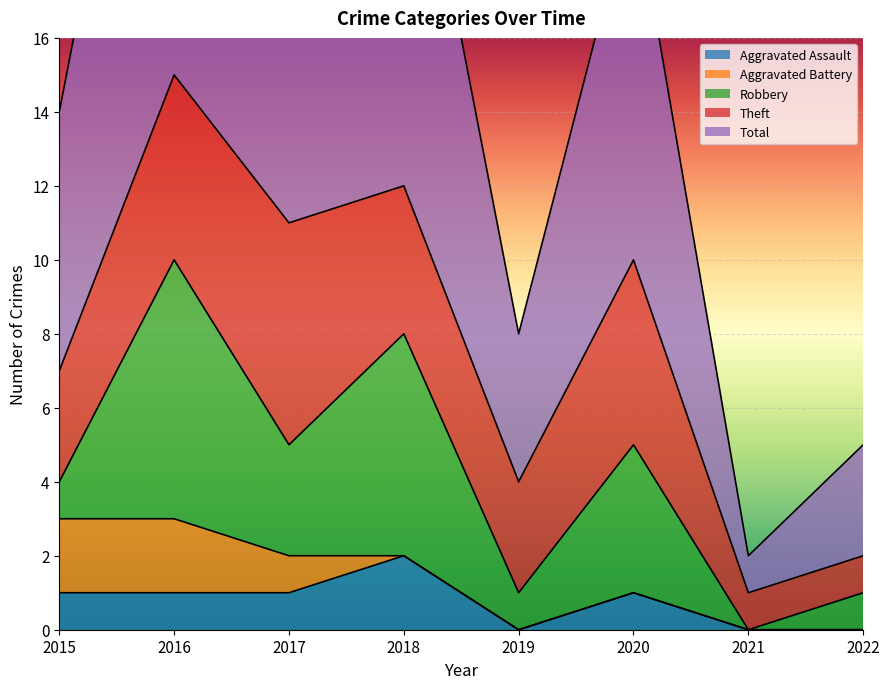

At how many categories does at least one series exceed 14?

1